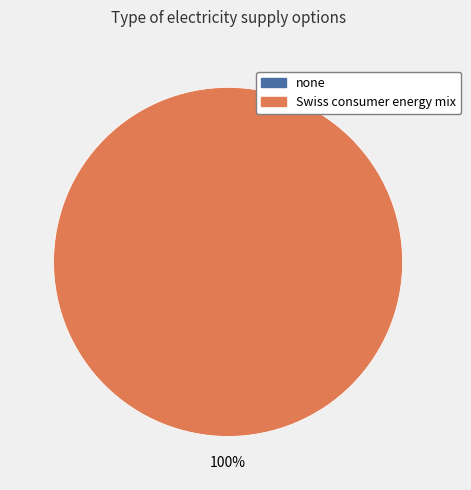

How many slices are in this pie chart?

2